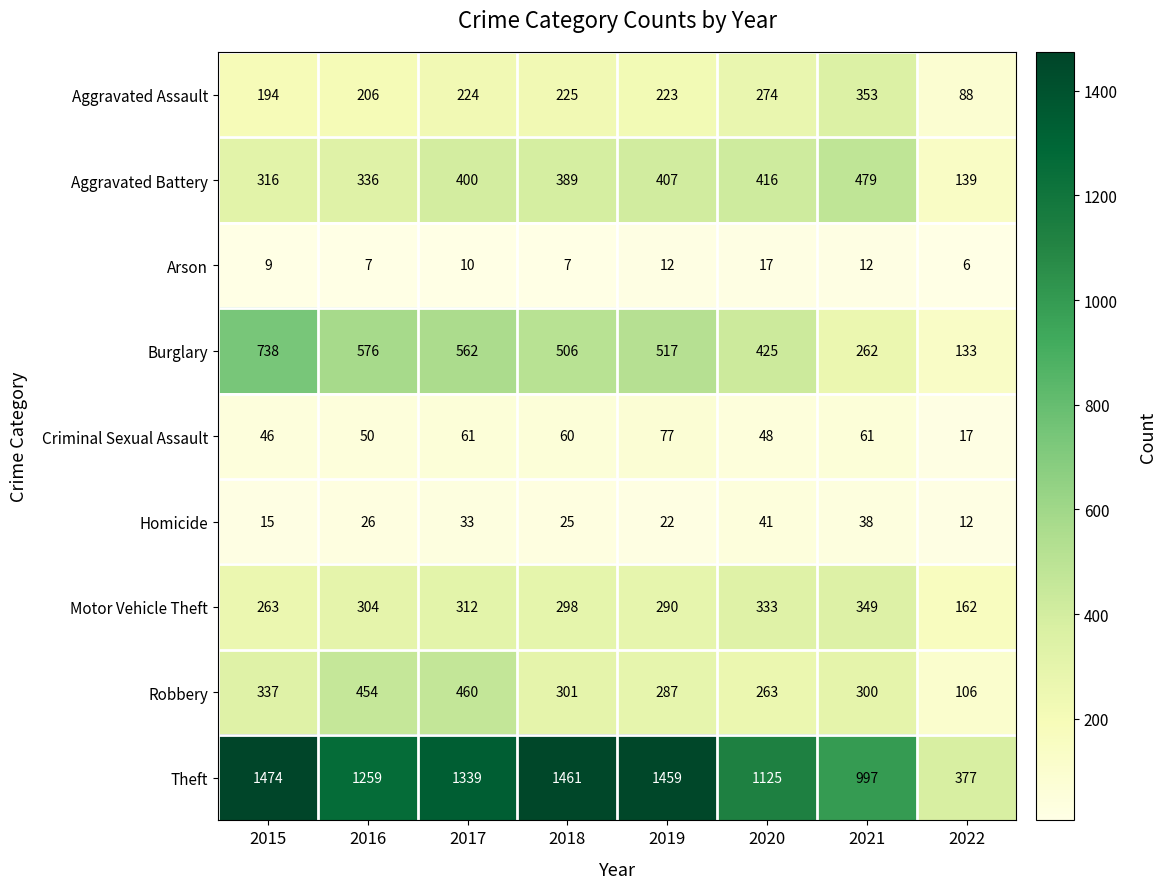

True or false: Theft has a value of 377 at 2022.

True